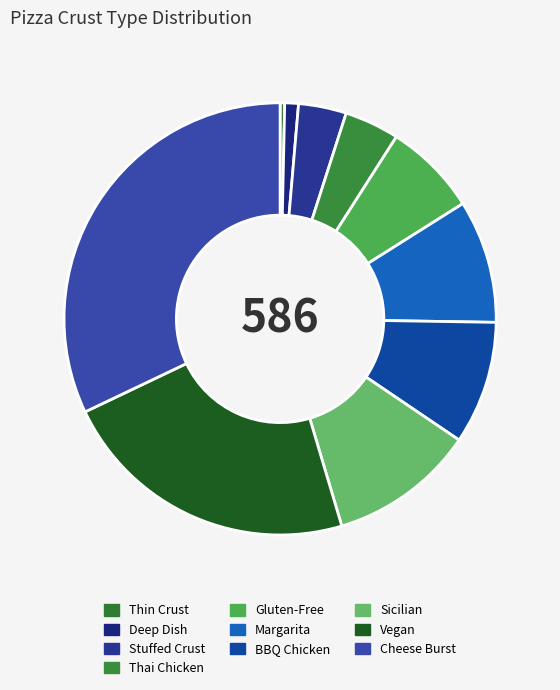

How many segments does this pie chart have?

10